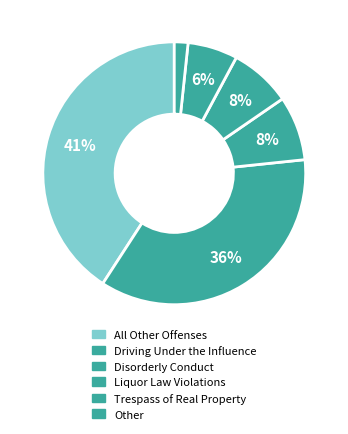

To the nearest percent, what is the difference between the Driving Under the Influence and Disorderly Conduct slice percentages?

28%